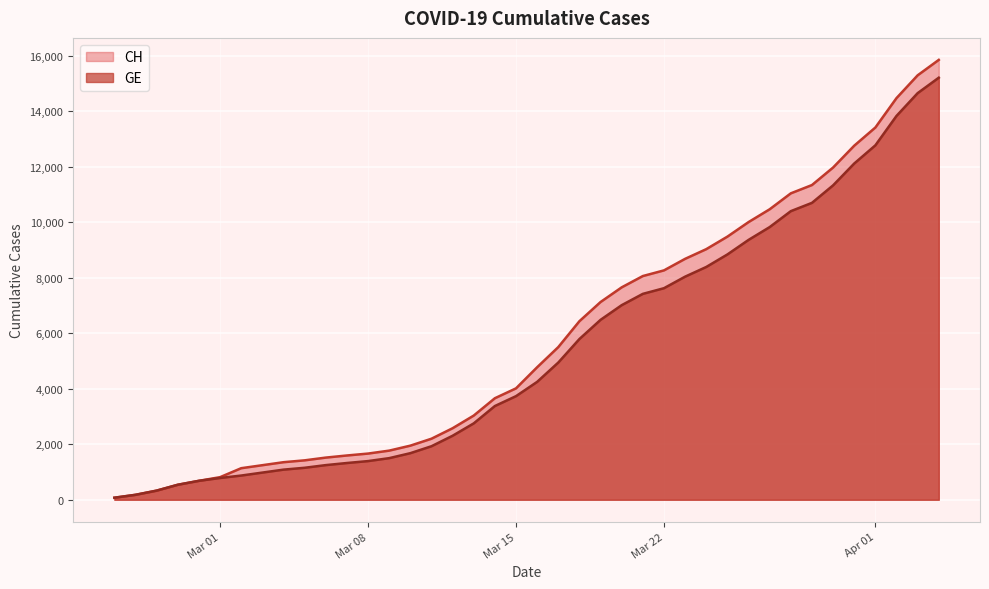

What is the sum of all GE values?

216891